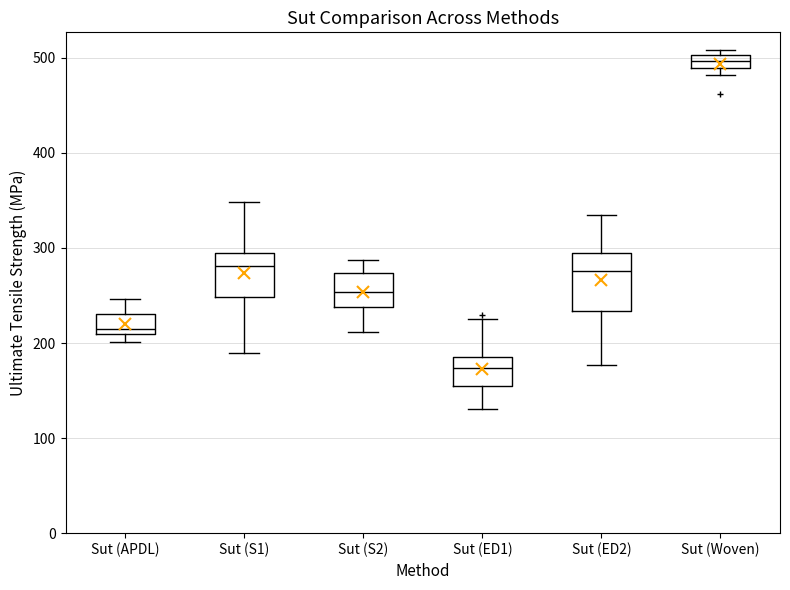

Comparing the boxes themselves (not the whiskers), which one is the tallest?

Sut (ED2)